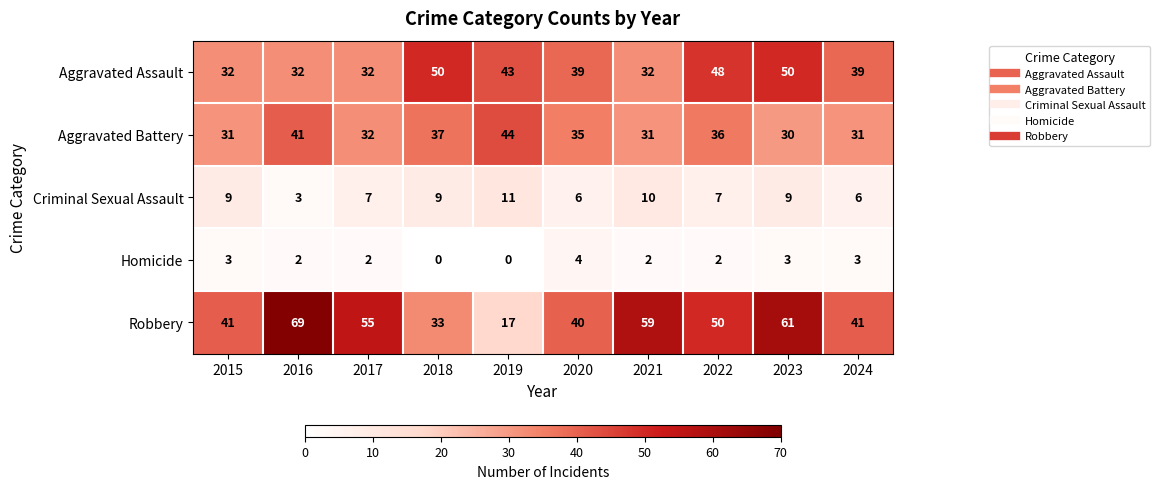

Which label corresponds to the largest value in the chart?

2016